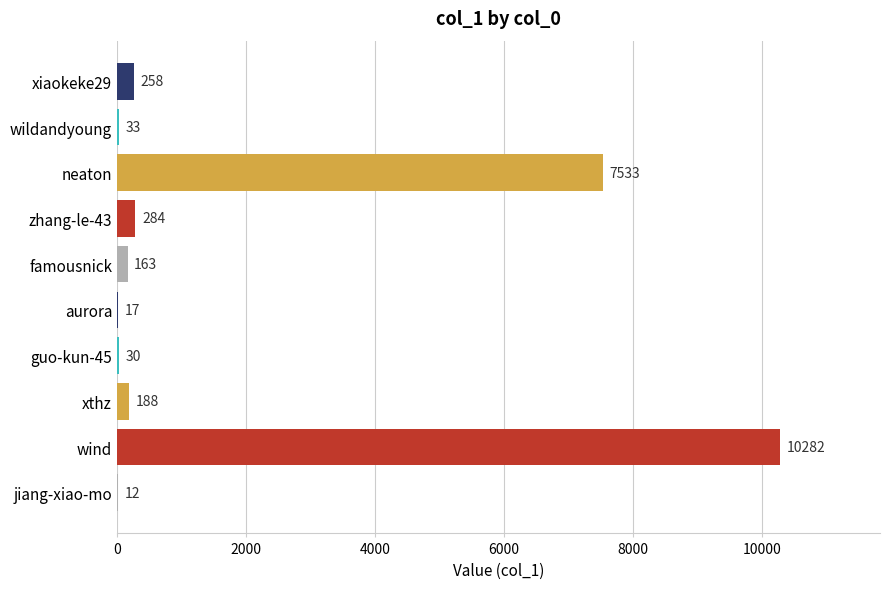

What is the sum of all values?

18800